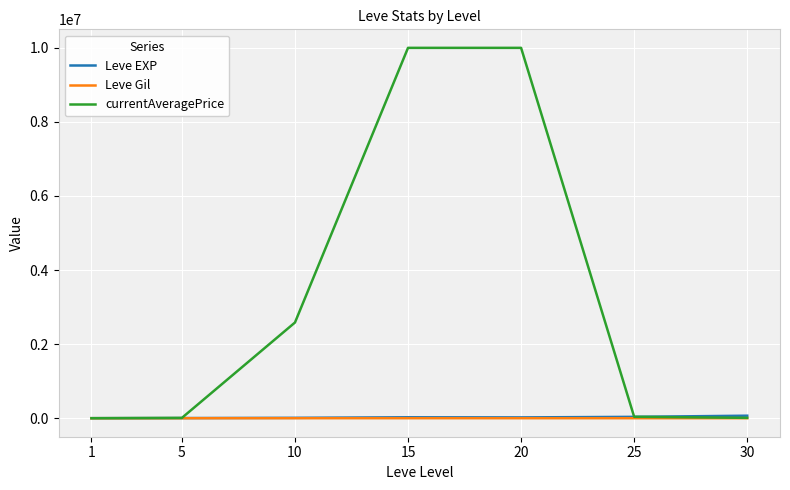

Which series has the largest total across all categories?

currentAveragePrice